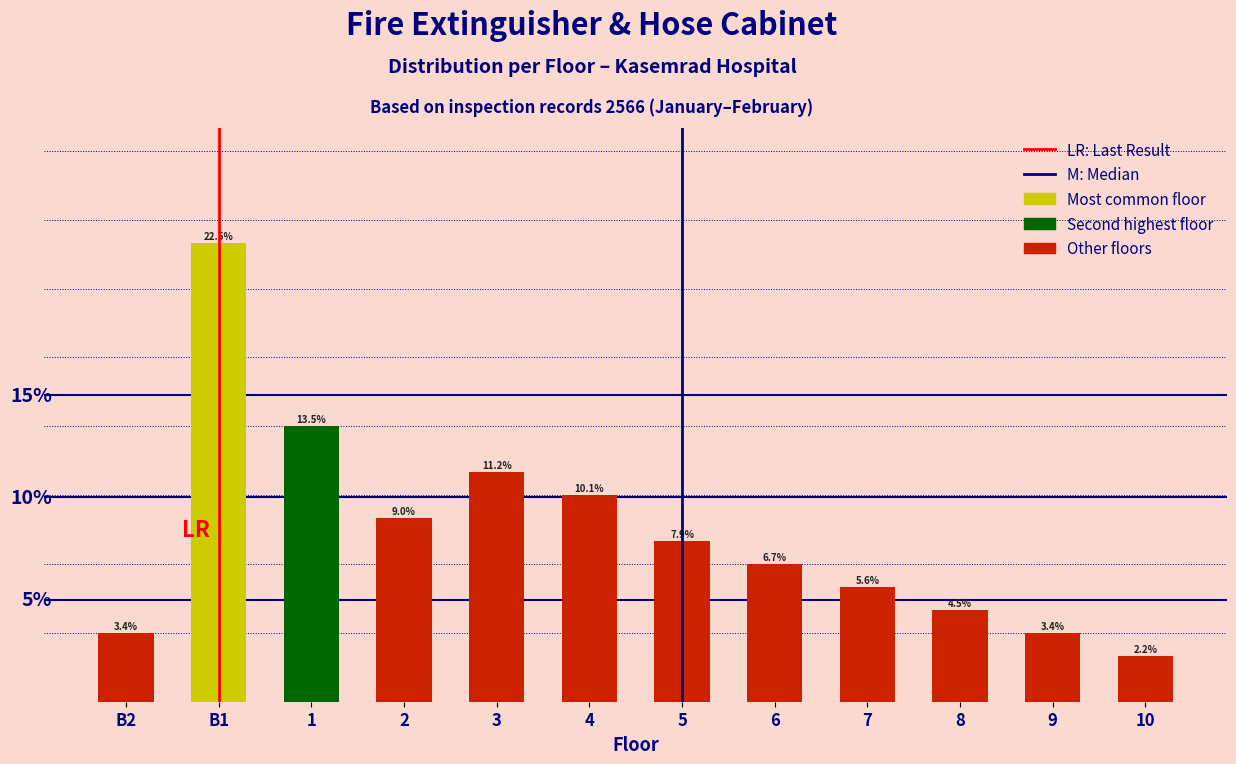

What is the label of the 2nd bar from the left?

B1